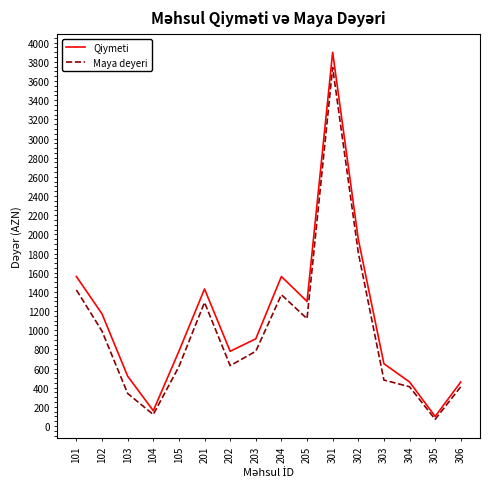

What are all the series names shown in the legend?

Qiymeti, Maya deyeri